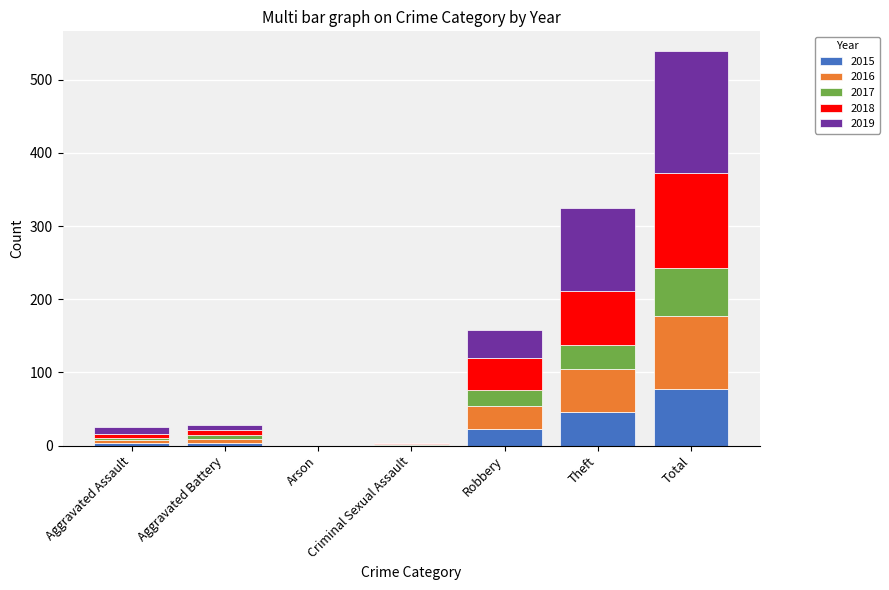

What is the highest value of the 2015 series?

78